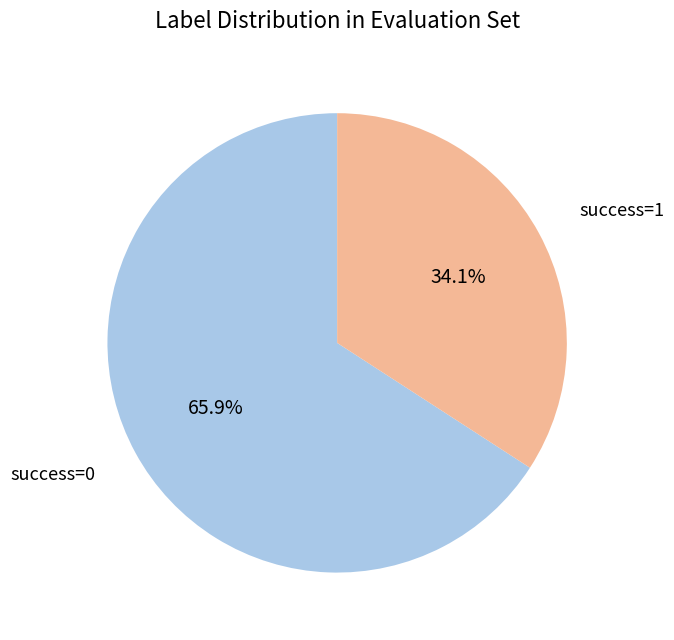

Is there any slice that represents more than half of the pie?

Yes